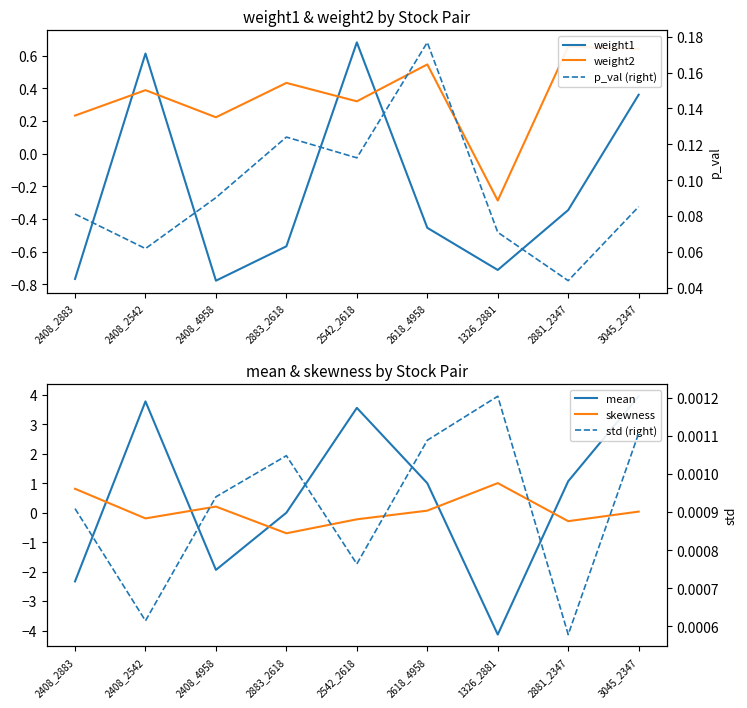

Is the value of weight1 at 2618_4958 greater than the value of mean at 2408_4958?

Yes